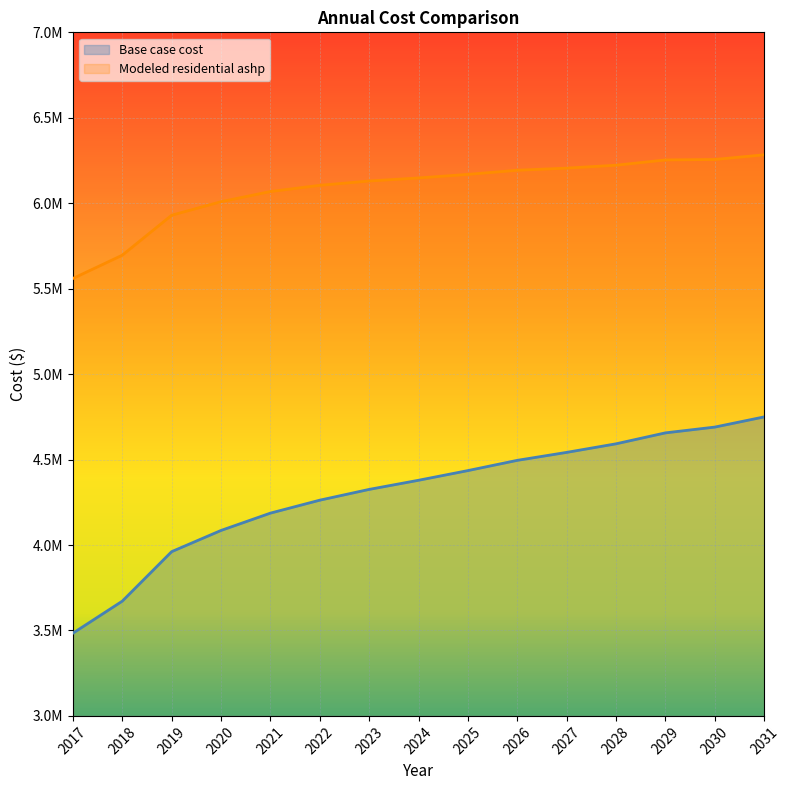

Which series changed the most between 2017 and 2025?

Base case cost